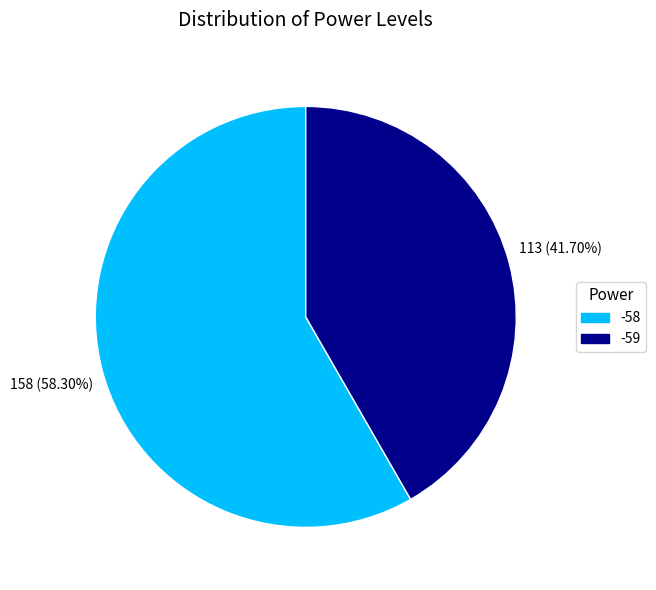

Rank the categories by value from lowest to highest.

-59, -58